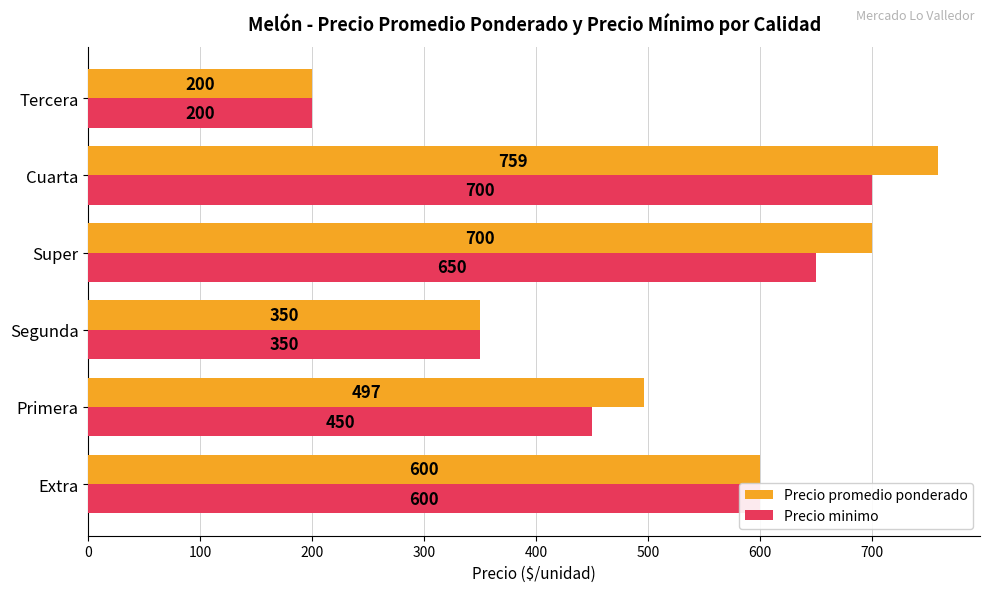

At which label is Precio minimo closest to 450?

Primera